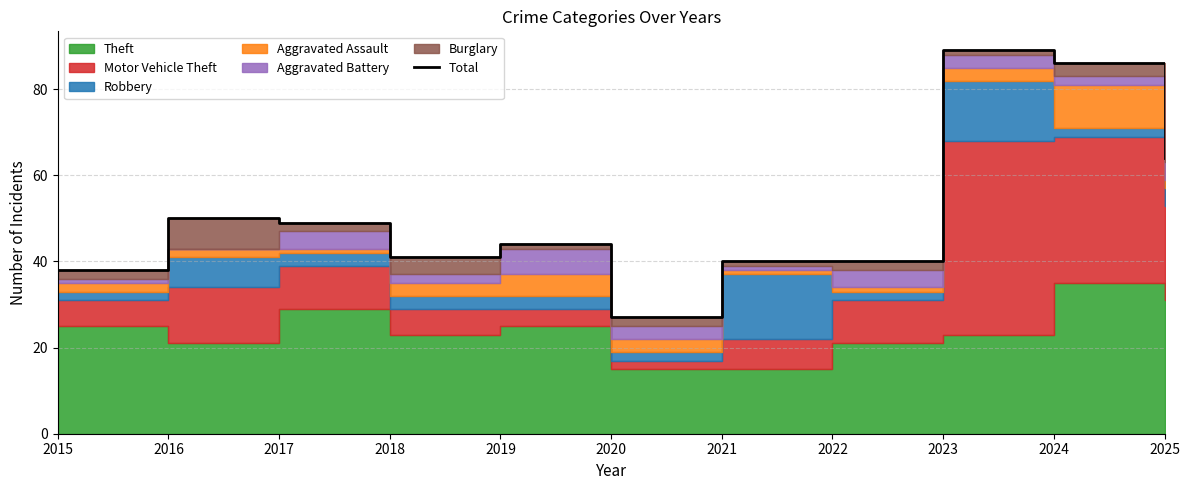

List the labels in order of value, smallest first.

2020, 2015, 2021, 2022, 2018, 2019, 2017, 2016, 2025, 2024, 2023